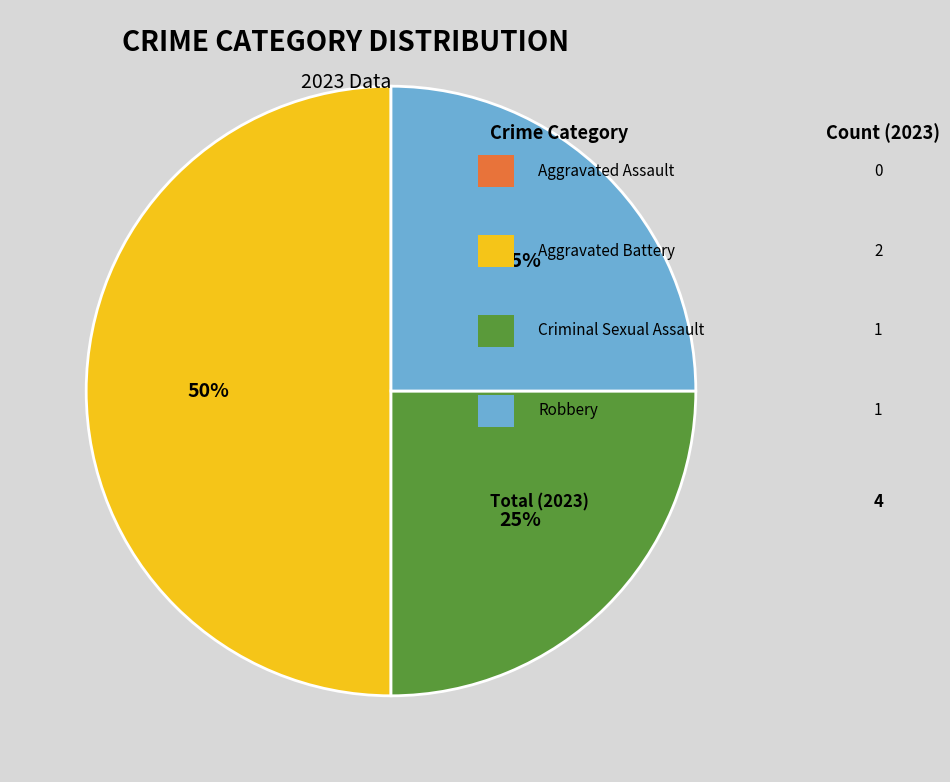

How many slices are in this pie chart?

3